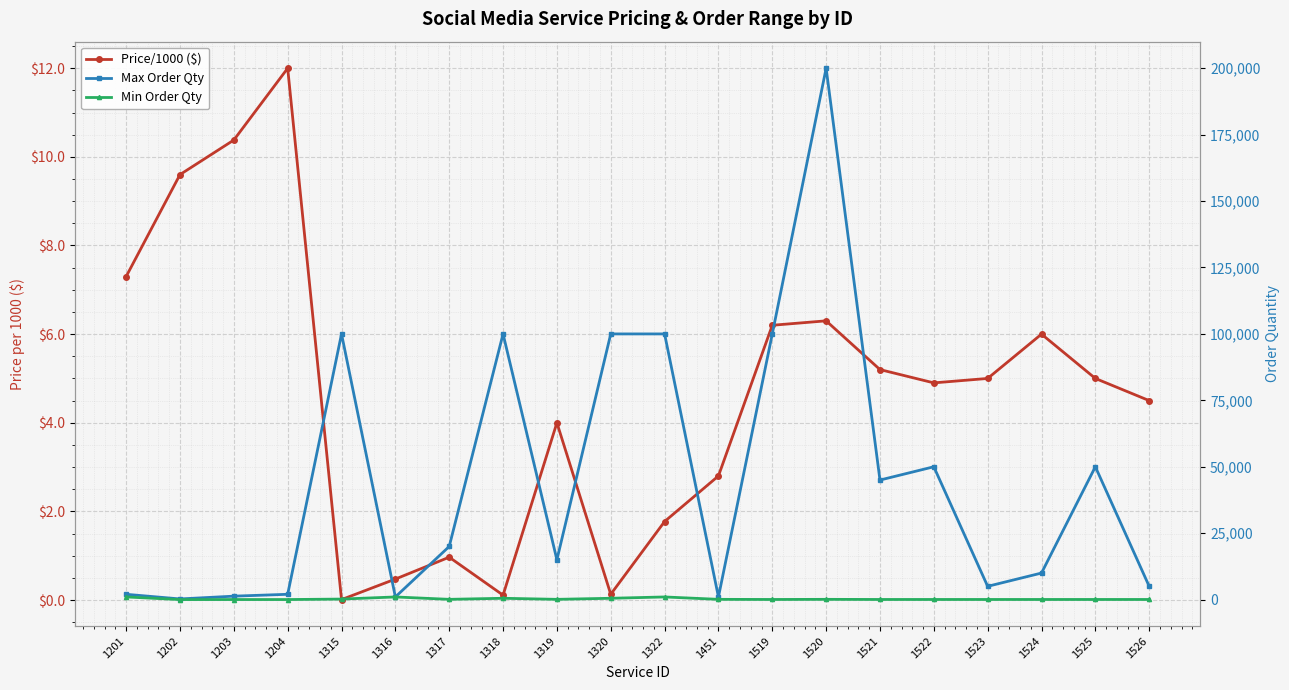

Which series has the widest spread of values?

Max Order Qty